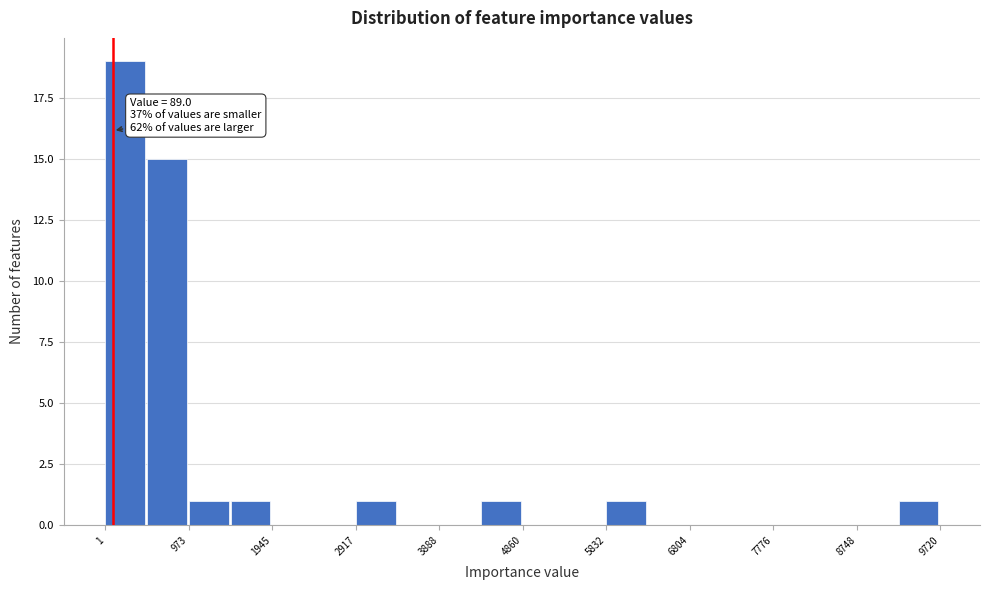

Which range on the x-axis has the tallest bar?

0 to 500